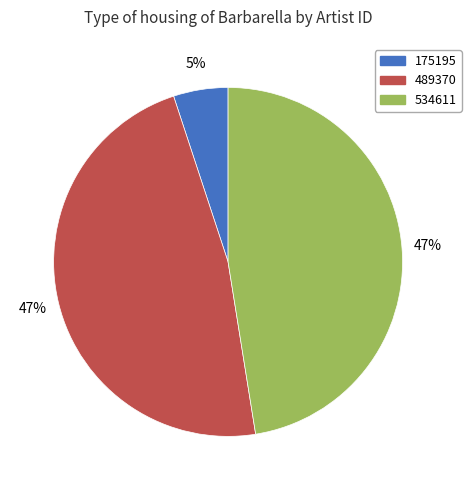

Is the sum of 175195 and 489370 greater than half?

Yes